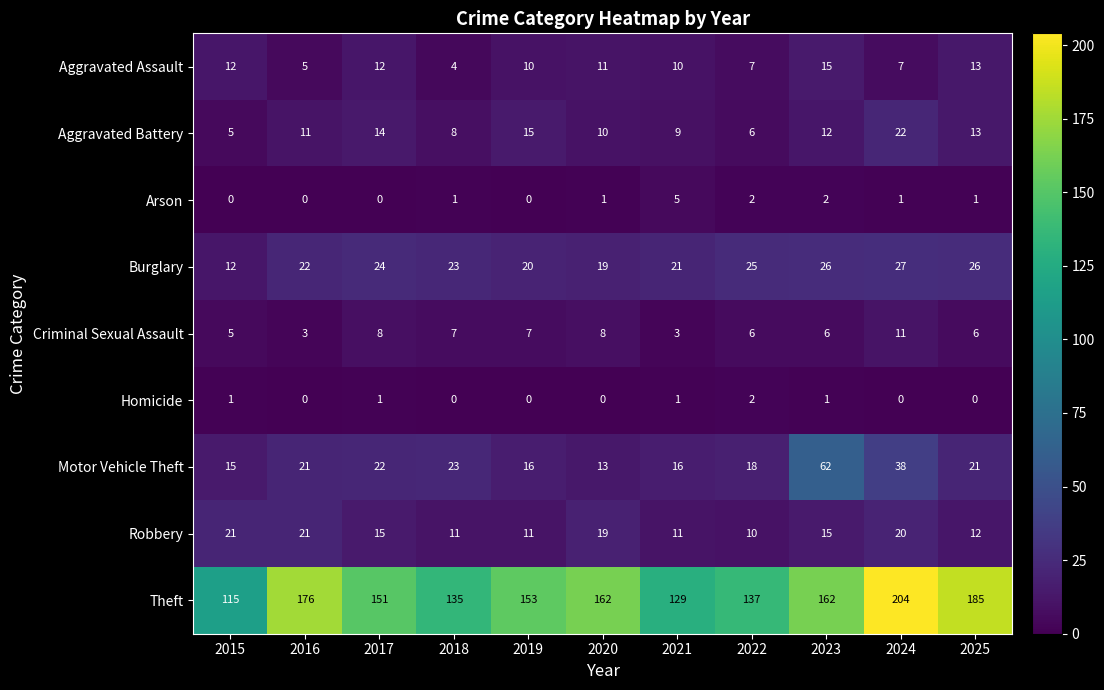

Which category has the highest value across all series?

2024